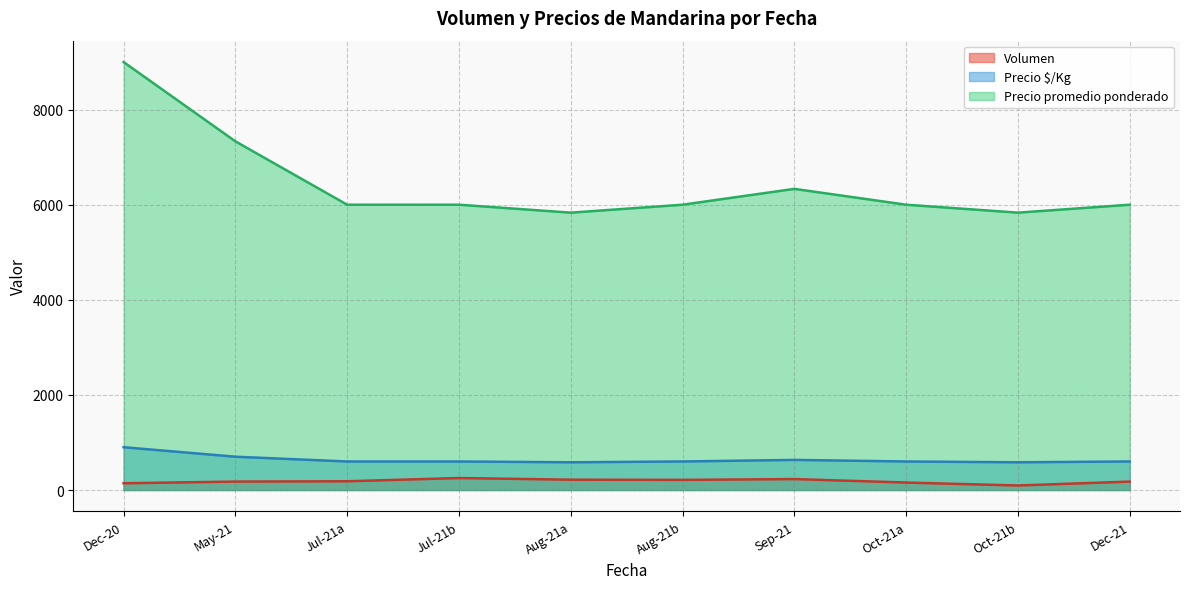

Does the chart have visible grid lines?

Yes